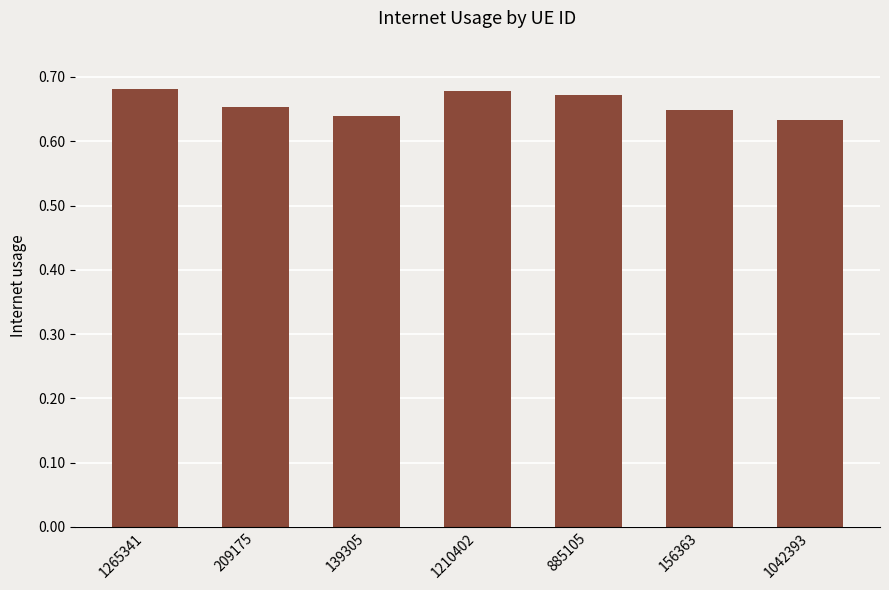

The chart shows a value of 0.2 at 885105. True or false?

False